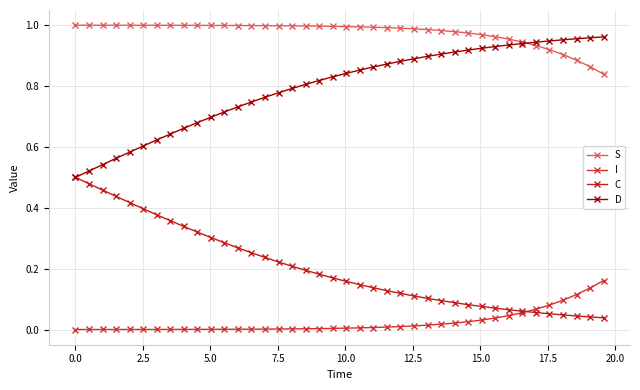

What is the difference between the maximum and minimum values in the I series?

0.2